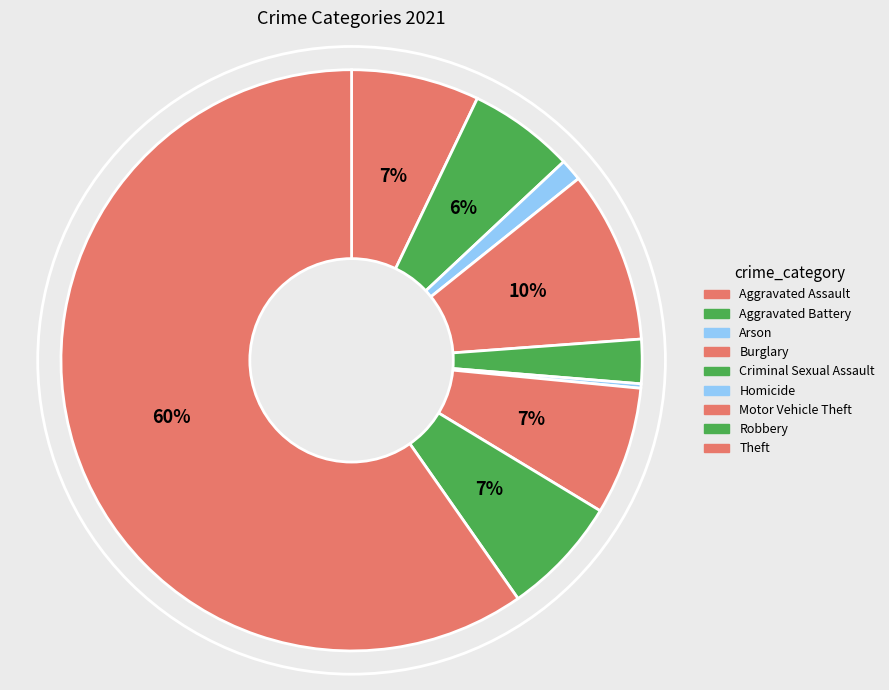

Count the number of slices in the pie.

9